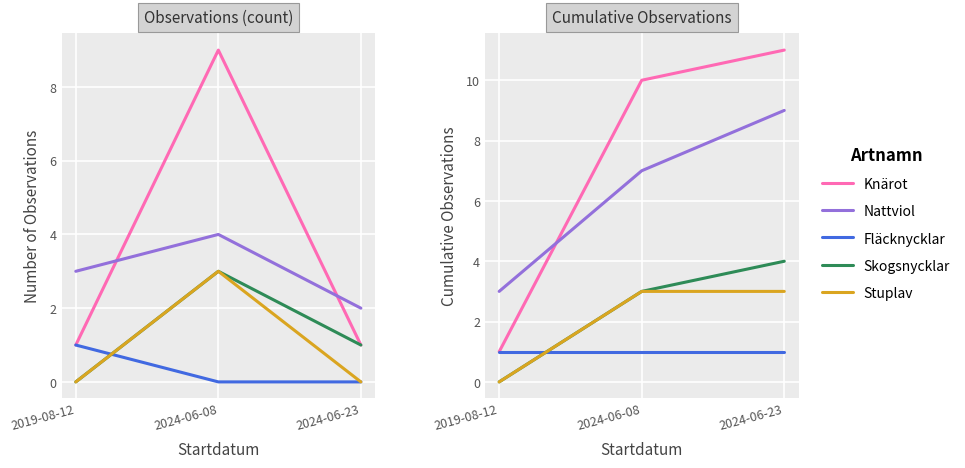

Which has a higher value, 2024-06-23 or 2024-06-08?

2024-06-23